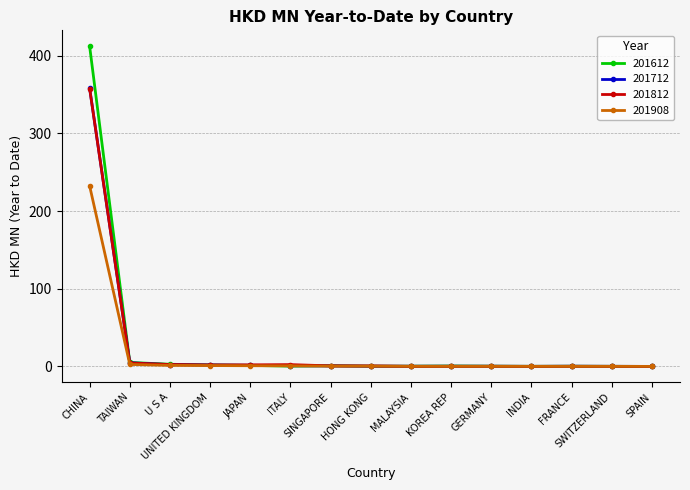

At which category is the sum across all series the highest?

CHINA